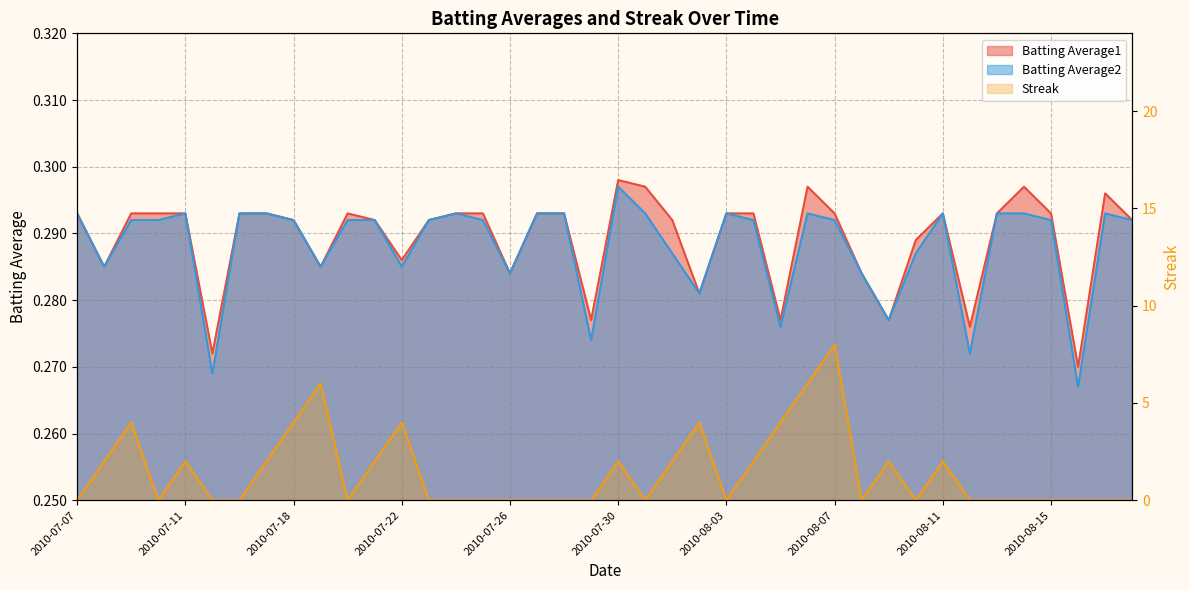

True or false: Batting Average2 and Batting Average1 cross at least once.

False